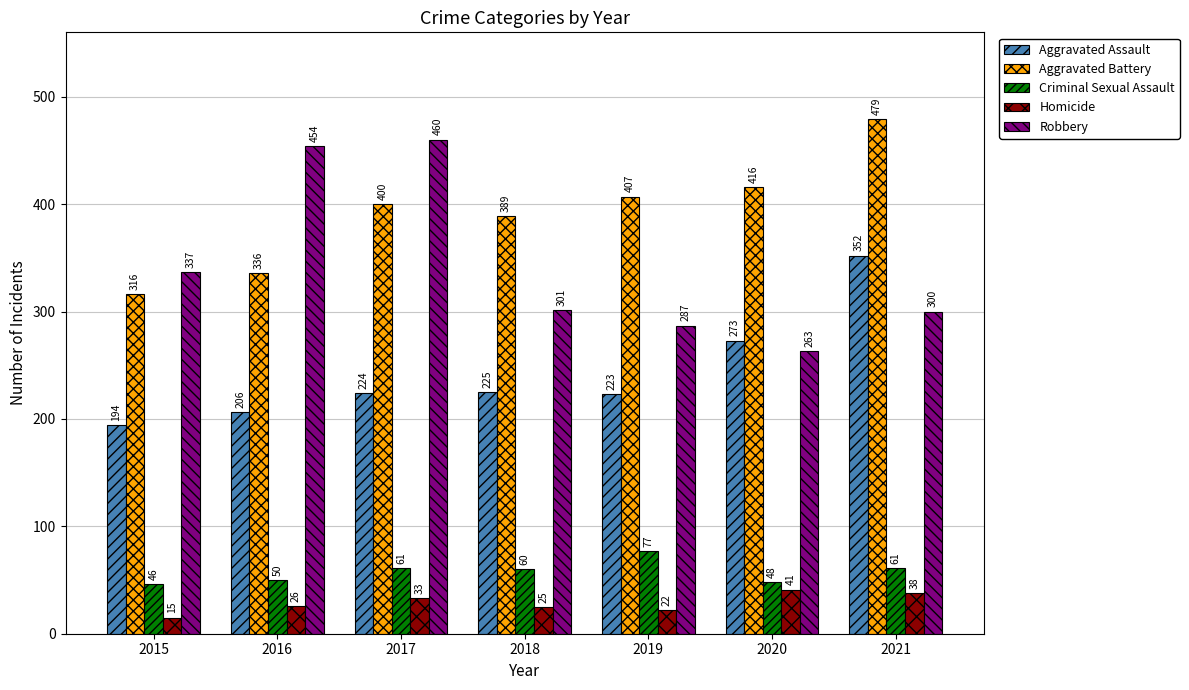

Between 2017 and 2019, which series saw the biggest shift?

Robbery